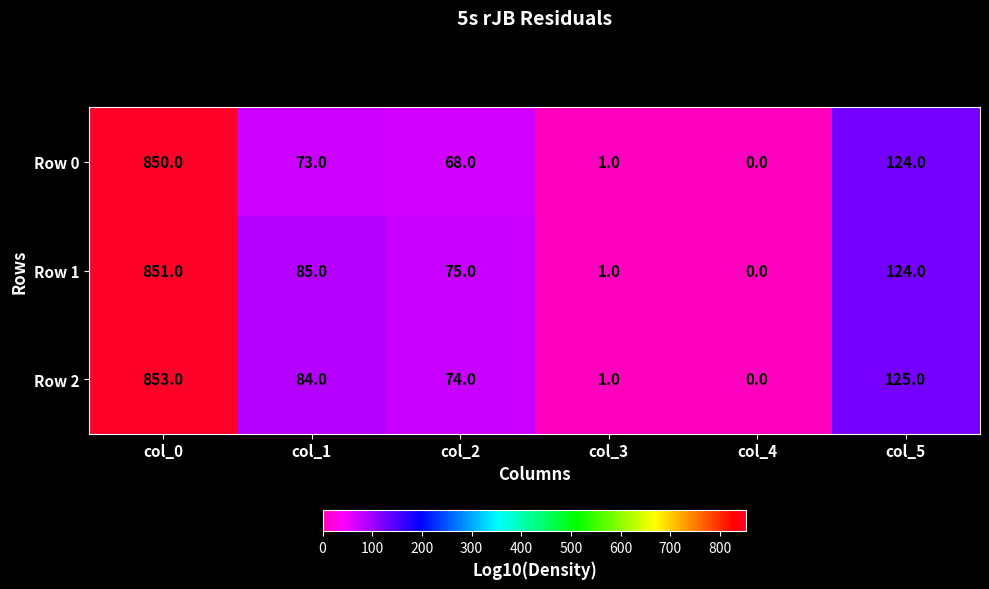

The value of Row 1 at col_5 is 77. True or false?

False